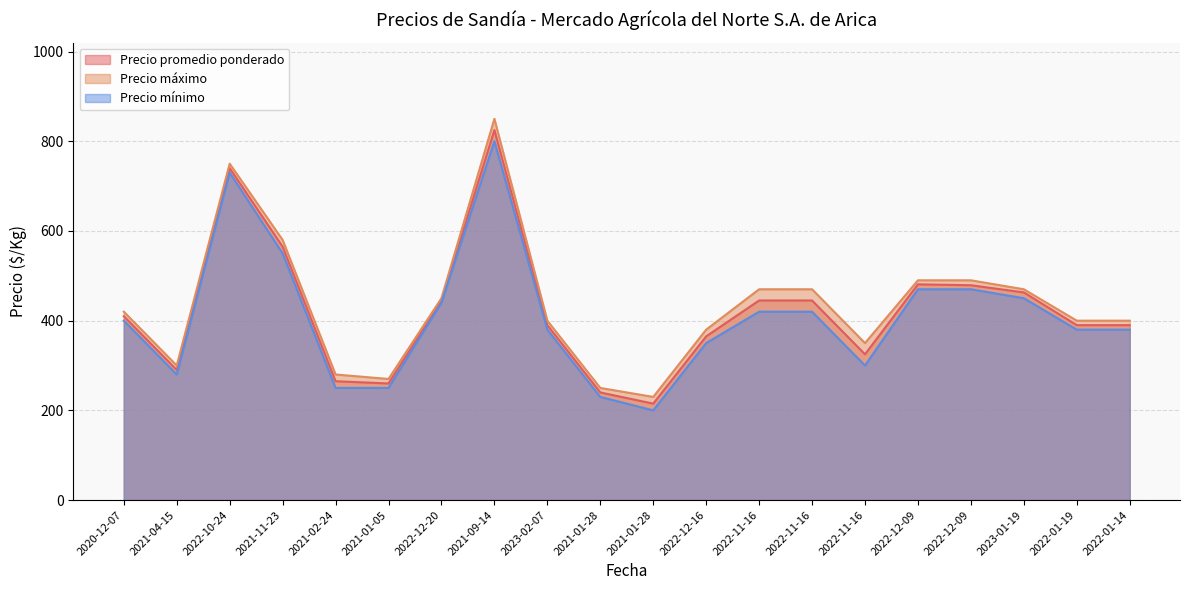

What is the value of the Precio máximo point at the 18th from the left?

470